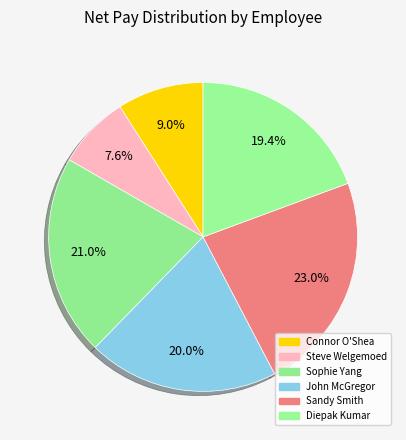

What is the total percentage of Connor O'Shea and Diepak Kumar?

28.4%